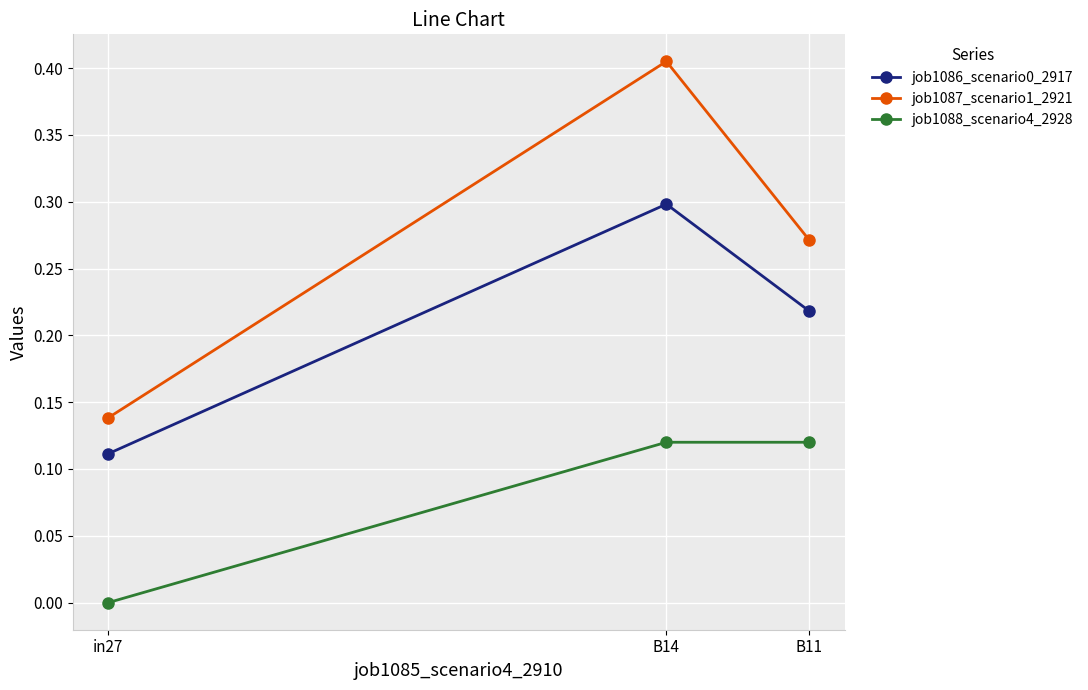

List the series in order of their peak value, lowest first.

job1088_scenario4_2928, job1086_scenario0_2917, job1087_scenario1_2921